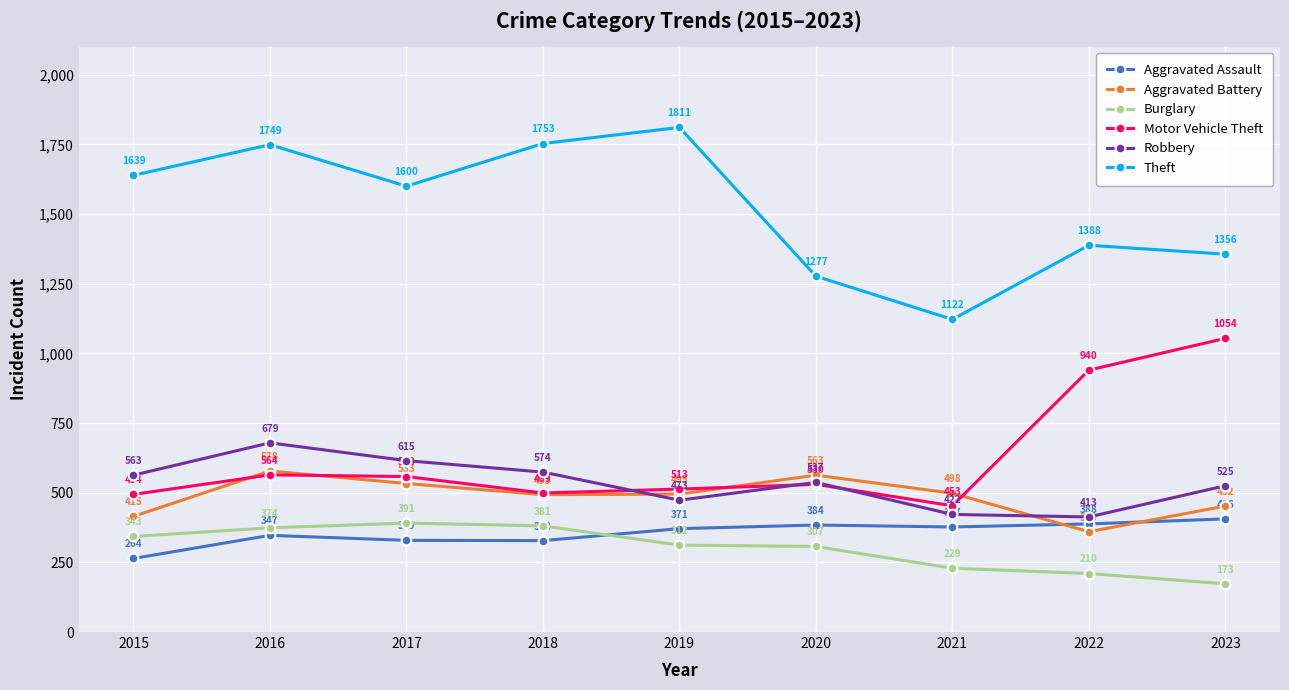

Is it true that Motor Vehicle Theft equals 1800 at 2023?

False